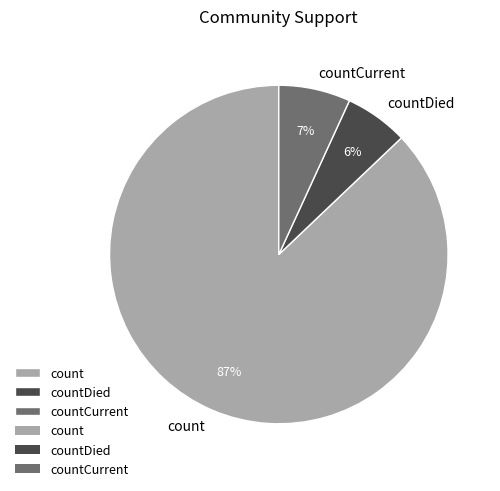

Do countCurrent and count together represent more than half of the pie?

Yes